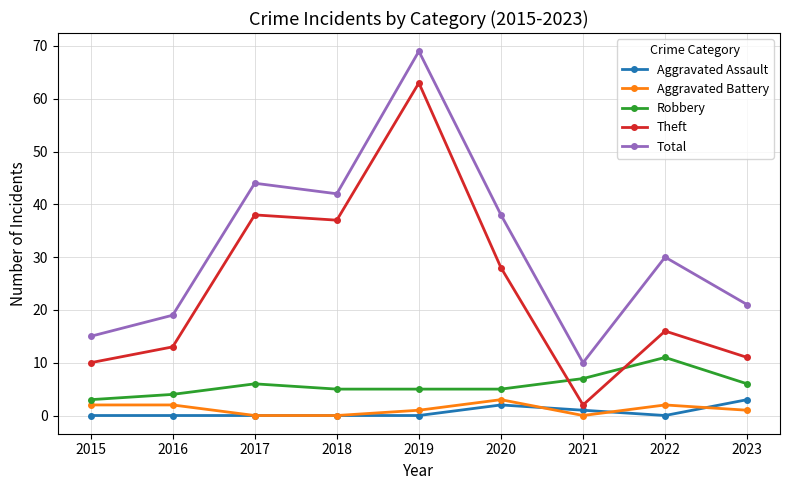

True or false: Robbery and Total intersect in this chart.

False